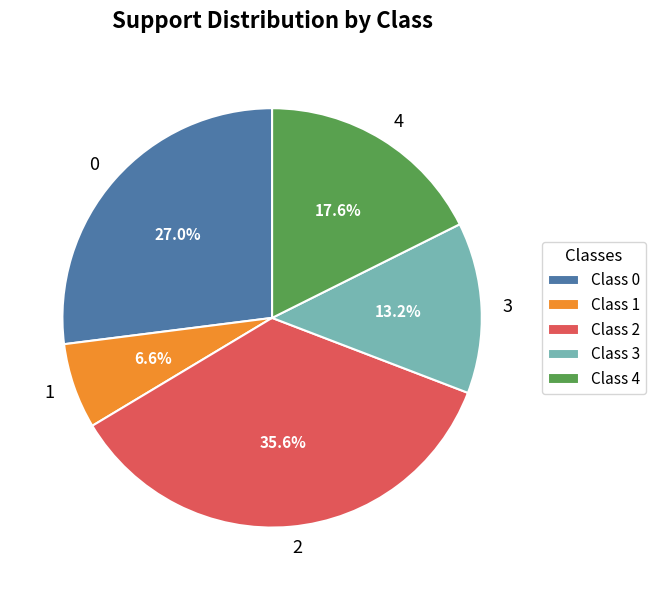

To the nearest percent, what is the average slice percentage?

20%